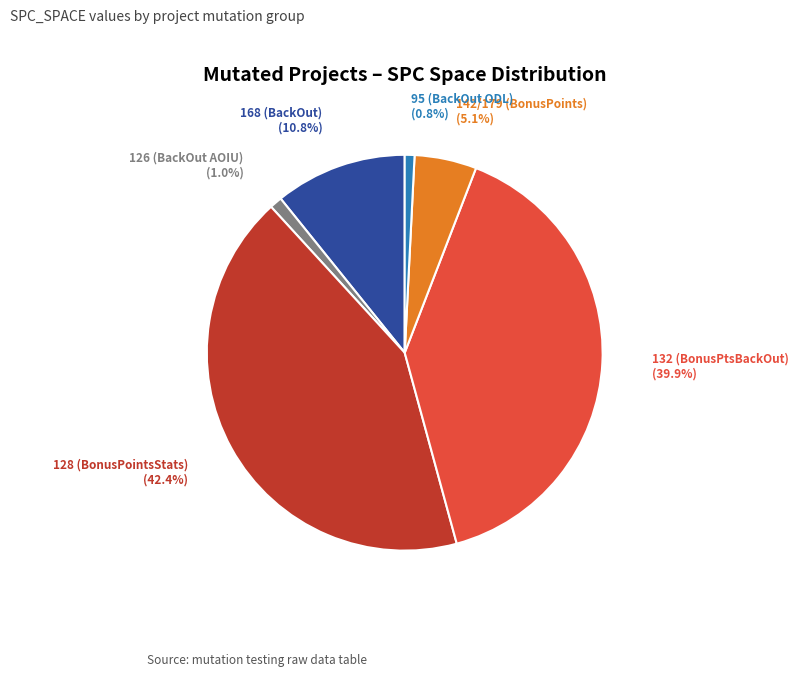

Which slice is the largest?

128 (BonusPointsStats)